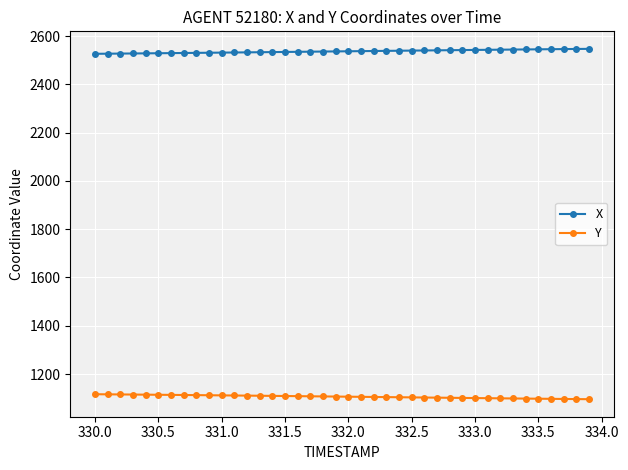

What is the difference between the maximum and second lowest values in the X series?

20.1